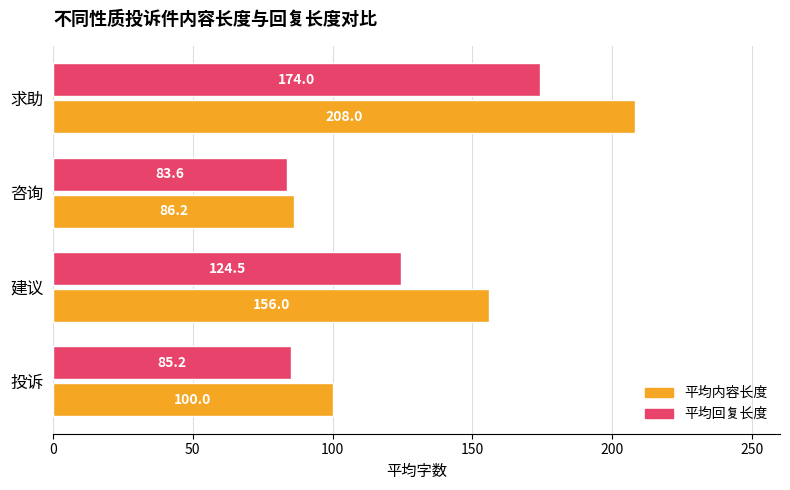

Which series has the largest total across all categories?

平均内容长度